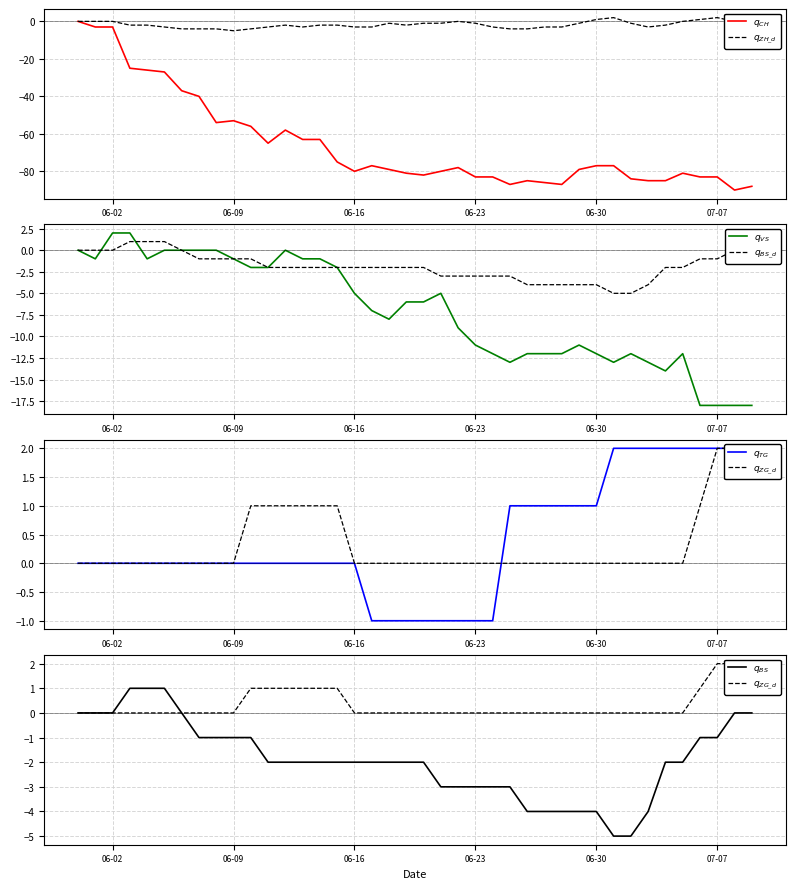

At which label does BS first exceed -2?

2020-05-31